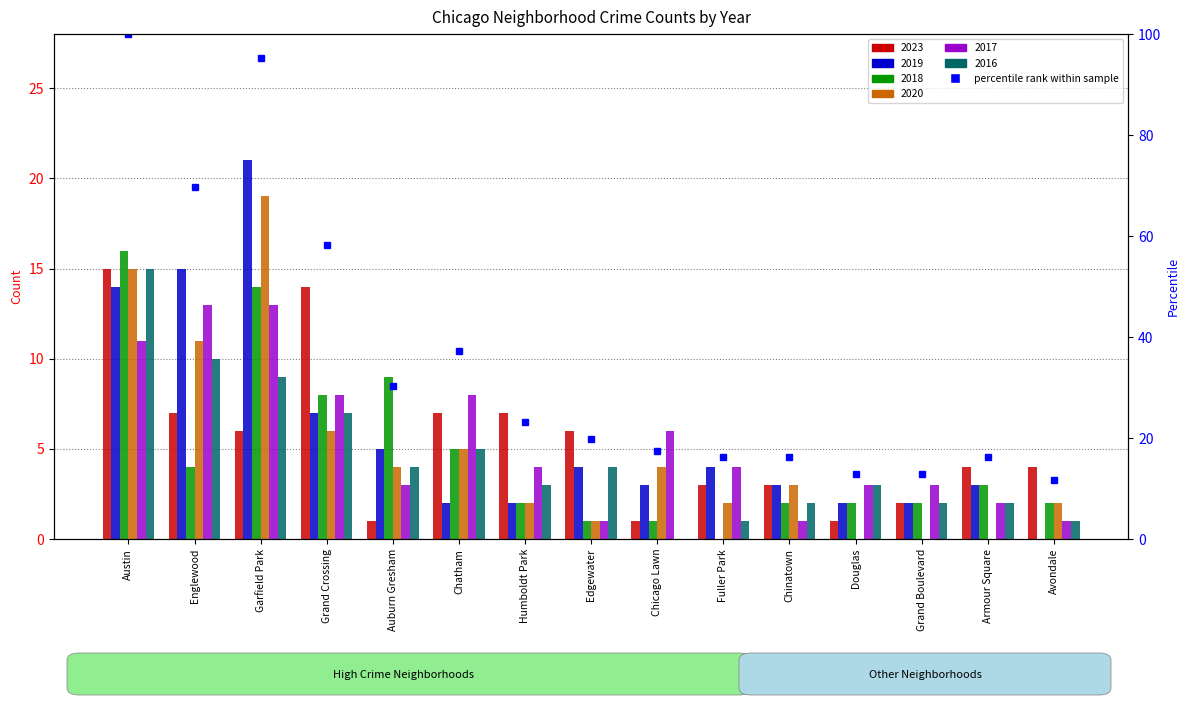

List the labels in order of value, smallest first.

Avondale, Douglas, Grand Boulevard, Fuller Park, Chinatown, Armour Square, Chicago Lawn, Edgewater, Humboldt Park, Auburn Gresham, Chatham, Grand Crossing, Englewood, Garfield Park, Austin